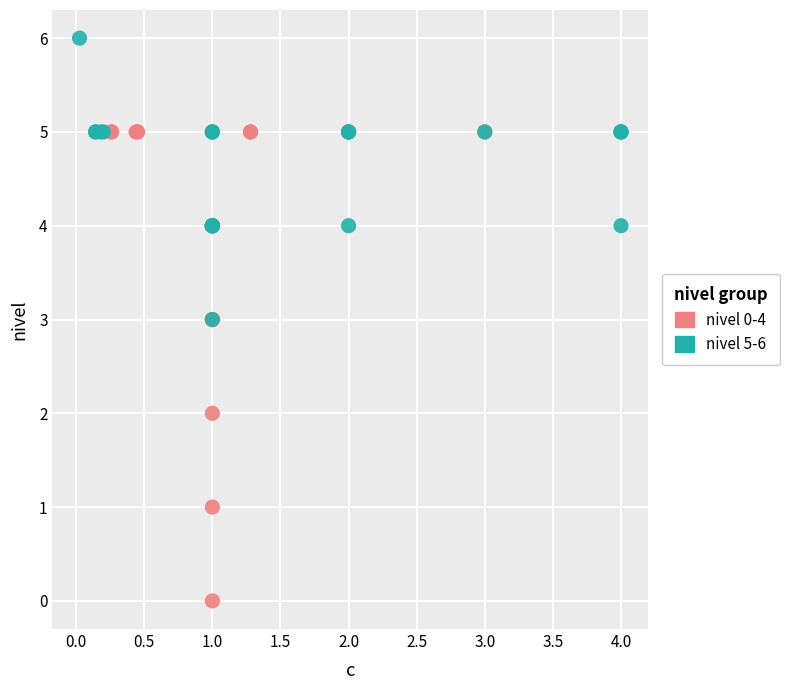

What are all the series names shown in the legend?

nivel 0-4, nivel 5-6